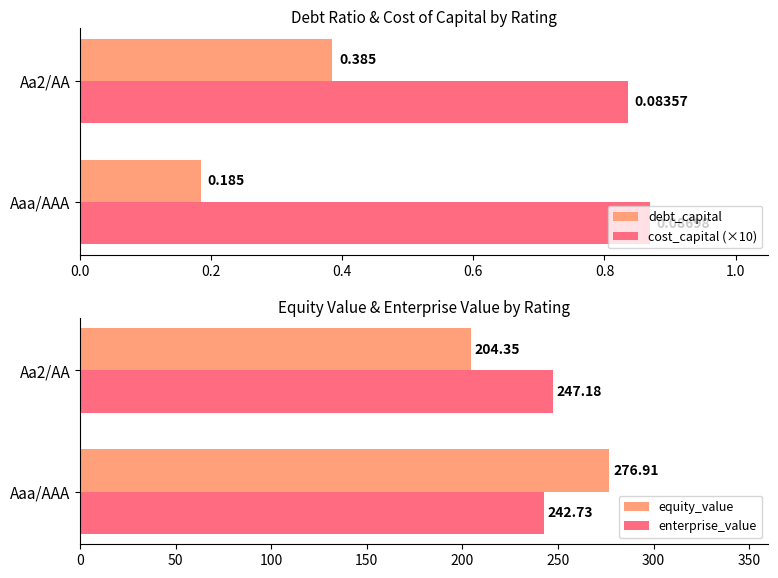

Count the debt_capital values in the range 0 to 1.

2